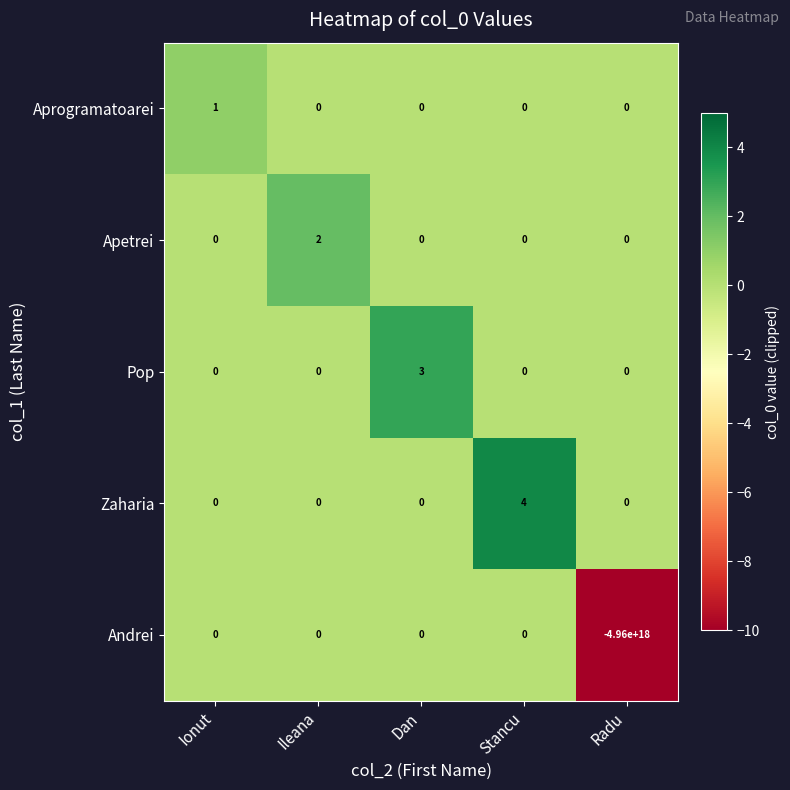

At how many categories does at least one series exceed -2529151119600913408?

5